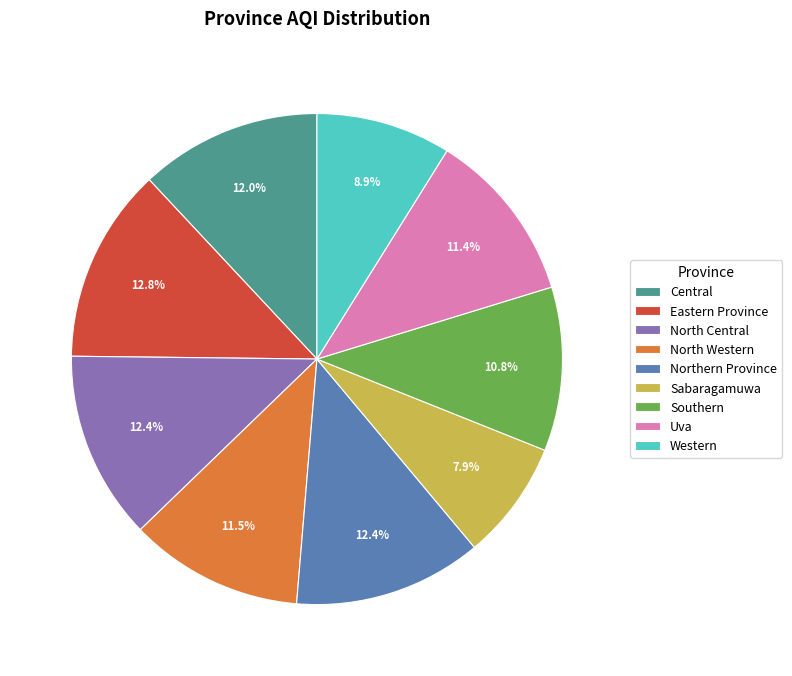

Is there any slice that represents more than half of the pie?

No